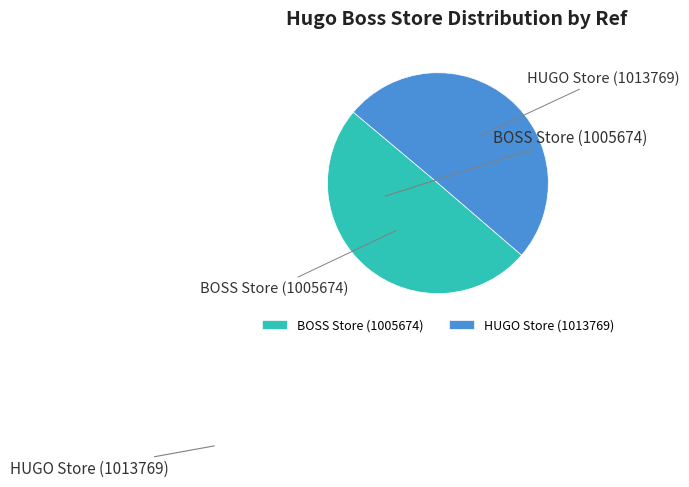

Approximately how many times larger is the value at HUGO Store (1013769) compared to BOSS Store (1005674)?

1.0